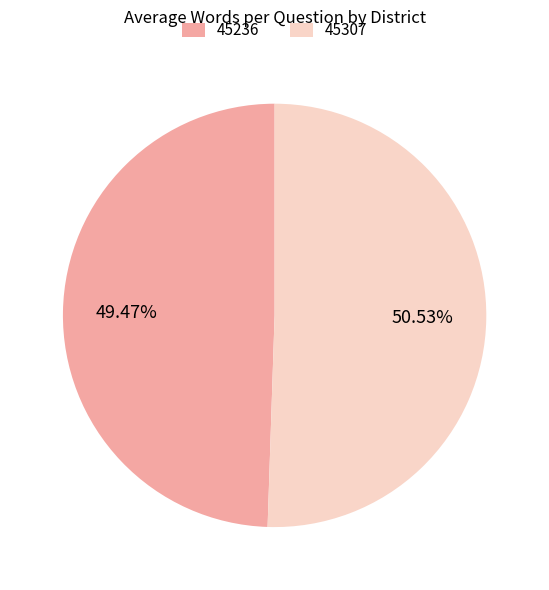

To the nearest percent, what percentage of the pie is 45236?

49%